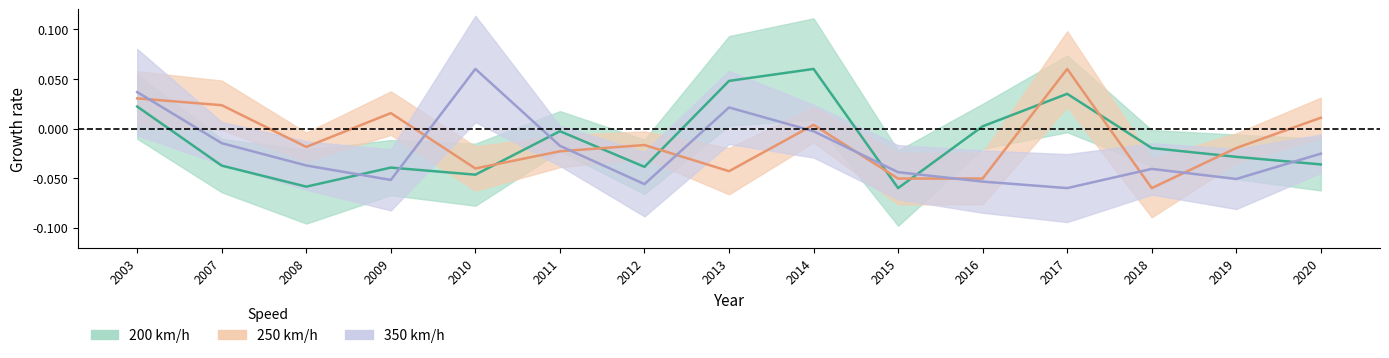

Does the chart have visible grid lines?

No